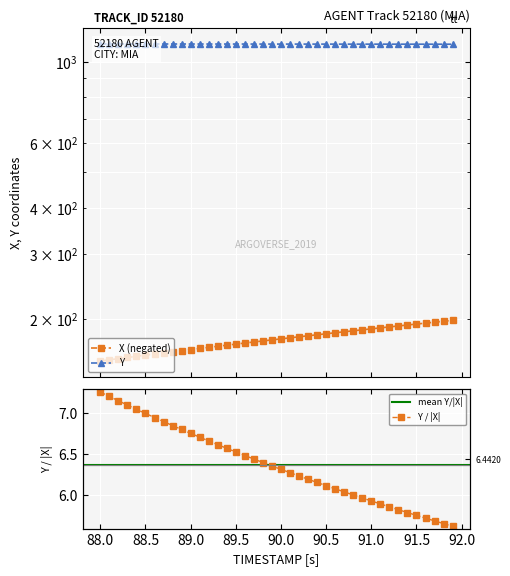

How many categories are shown in the chart?

40